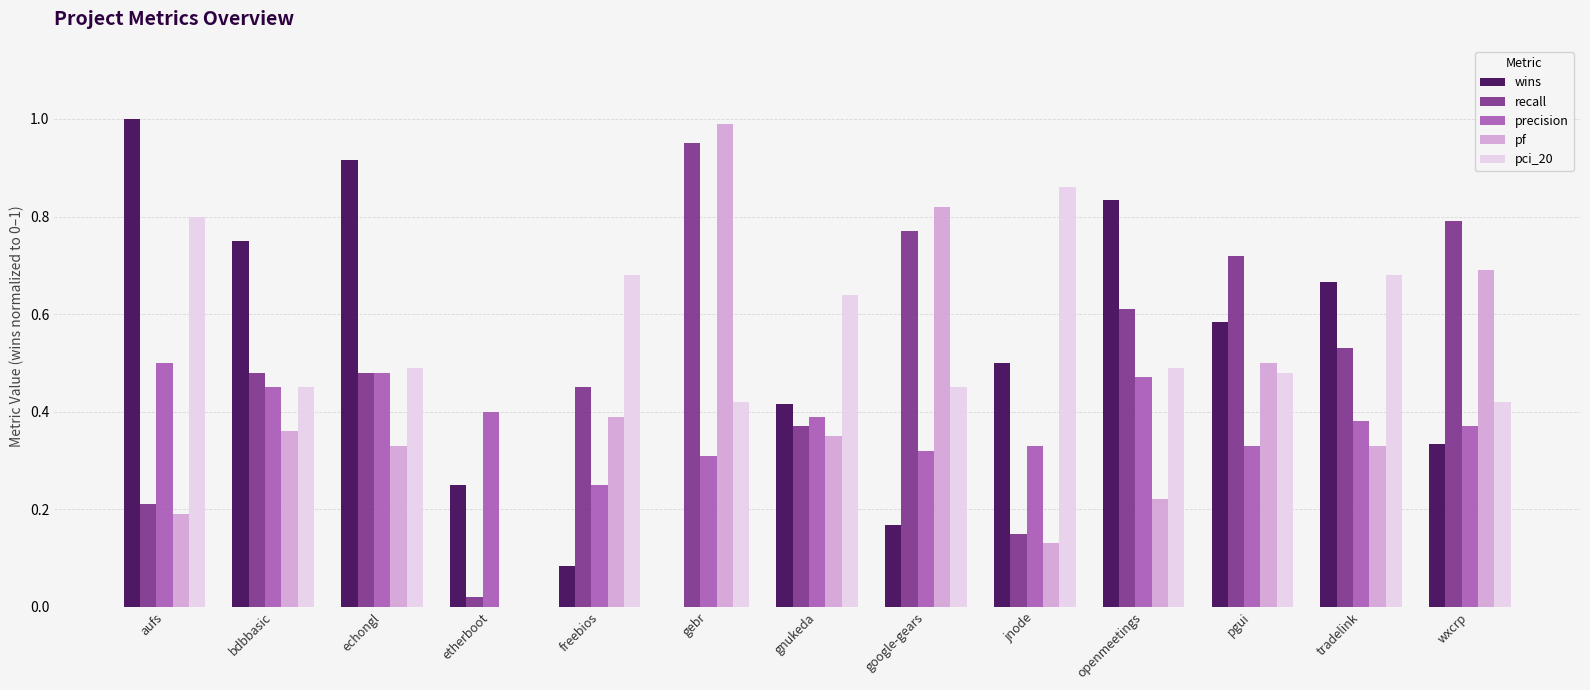

True or false: precision has a value of 0.8 at echongl.

False